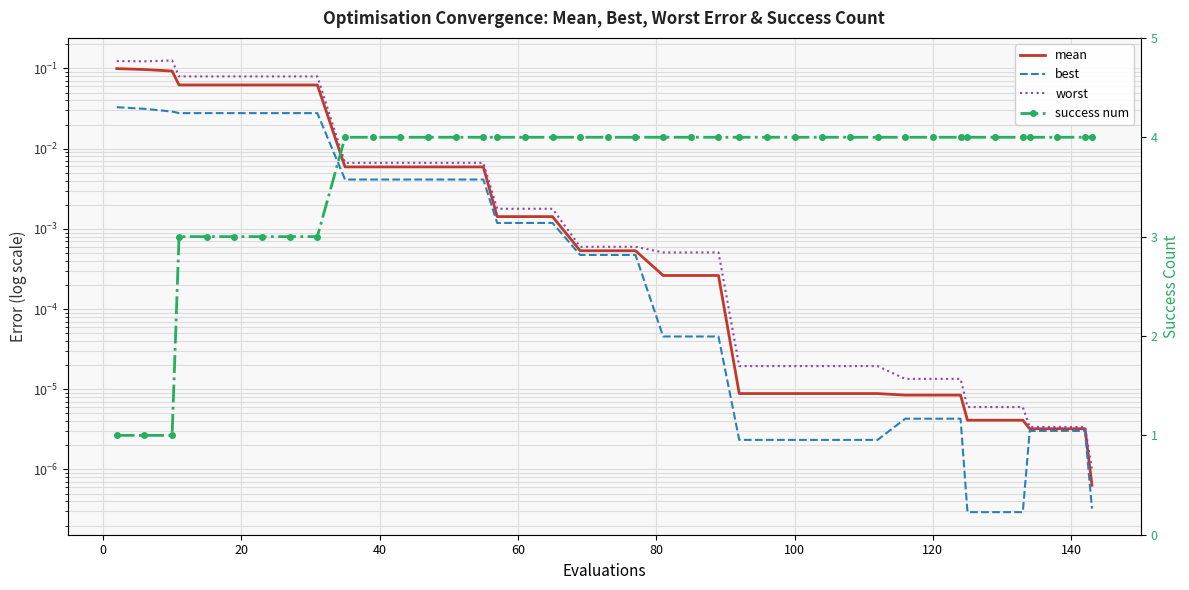

Reading right to left, extract all data points from this chart.

mean: 0.0	0.0	0.0	0.0	0.0	0.0	0.0	0.0	0.0	0.0	0.0	0.0	0.0	0.0	0.0	0.0	0.0	0.0	0.0	0.0	0.0	0.0	0.0	0.0	0.0	0.0	0.0	0.0	0.0	0.0	0.0	0.1	0.1	0.1	0.1	0.1	0.1	0.1	0.1	0.1
best: 0.0	0.0	0.0	0.0	0.0	0.0	0.0	0.0	0.0	0.0	0.0	0.0	0.0	0.0	0.0	0.0	0.0	0.0	0.0	0.0	0.0	0.0	0.0	0.0	0.0	0.0	0.0	0.0	0.0	0.0	0.0	0.0	0.0	0.0	0.0	0.0	0.0	0.0	0.0	0.0
worst: 0.0	0.0	0.0	0.0	0.0	0.0	0.0	0.0	0.0	0.0	0.0	0.0	0.0	0.0	0.0	0.0	0.0	0.0	0.0	0.0	0.0	0.0	0.0	0.0	0.0	0.0	0.0	0.0	0.0	0.0	0.0	0.1	0.1	0.1	0.1	0.1	0.1	0.1	0.1	0.1
success num: 4.0	4.0	4.0	4.0	4.0	4.0	4.0	4.0	4.0	4.0	4.0	4.0	4.0	4.0	4.0	4.0	4.0	4.0	4.0	4.0	4.0	4.0	4.0	4.0	4.0	4.0	4.0	4.0	4.0	4.0	4.0	3.0	3.0	3.0	3.0	3.0	3.0	1.0	1.0	1.0